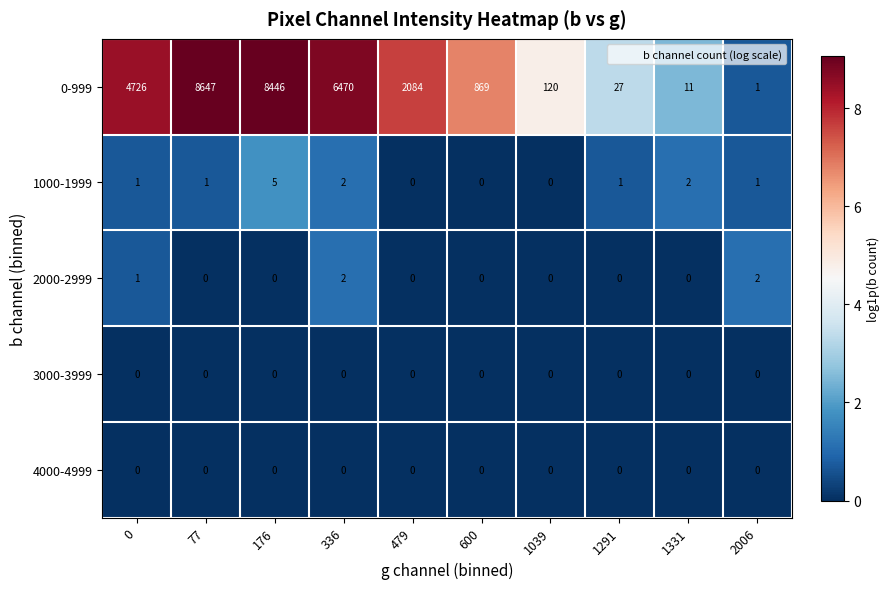

Which label corresponds to the largest value in the chart?

77